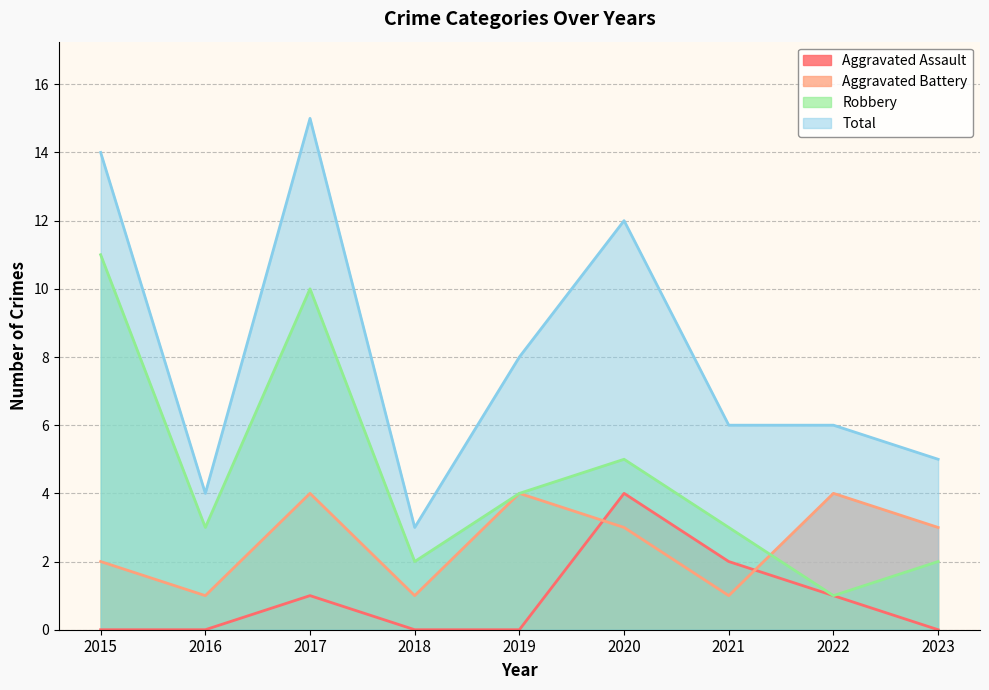

What is the total value across all series at 2018?

6